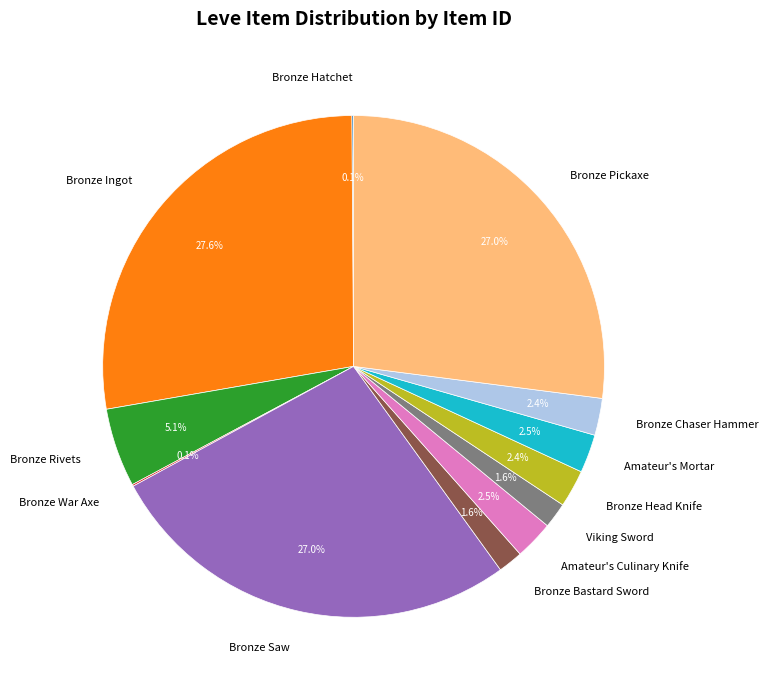

Which slice is the largest?

Bronze Ingot